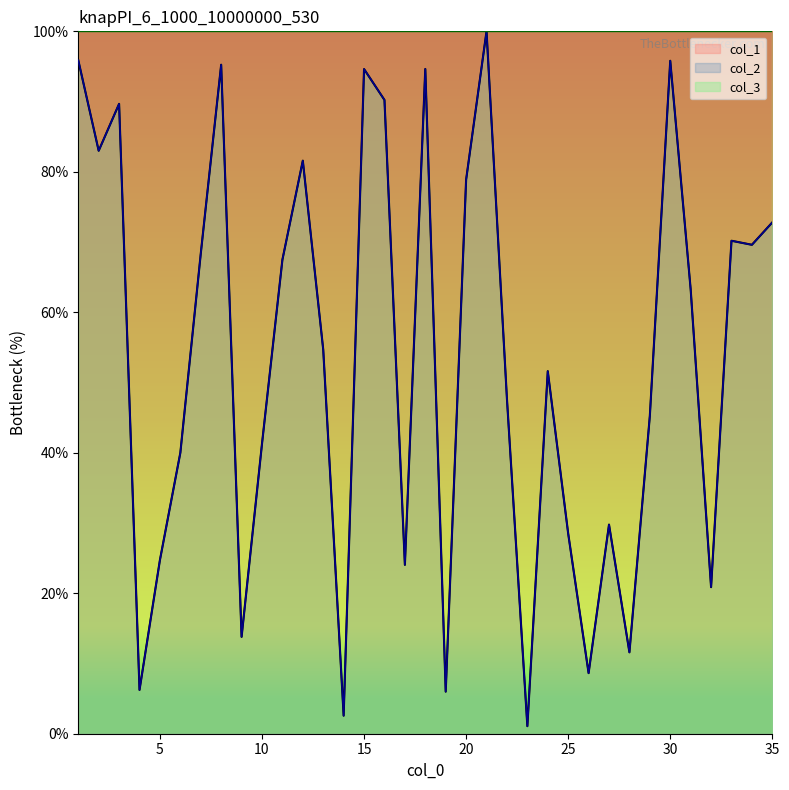

Is it true that col_2 equals 6.9 at 9?

False